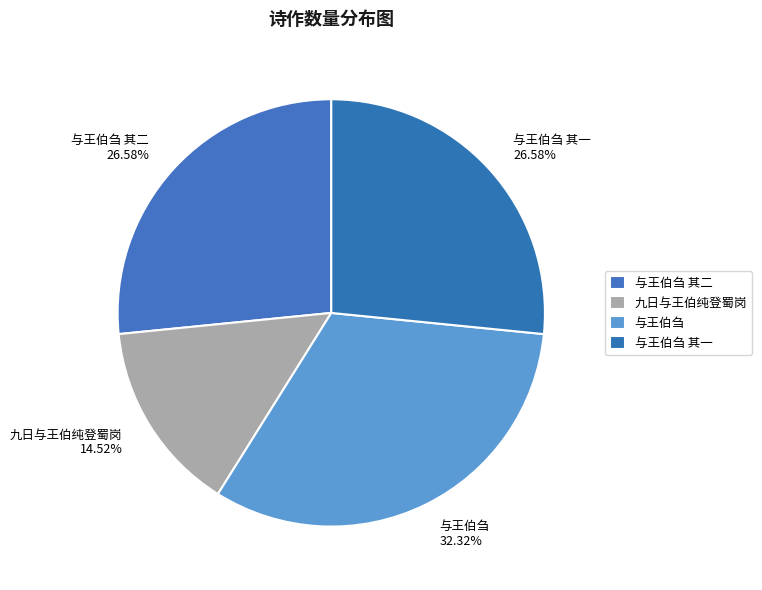

What percentage is NOT represented by 与王伯刍 其一?

73.4%